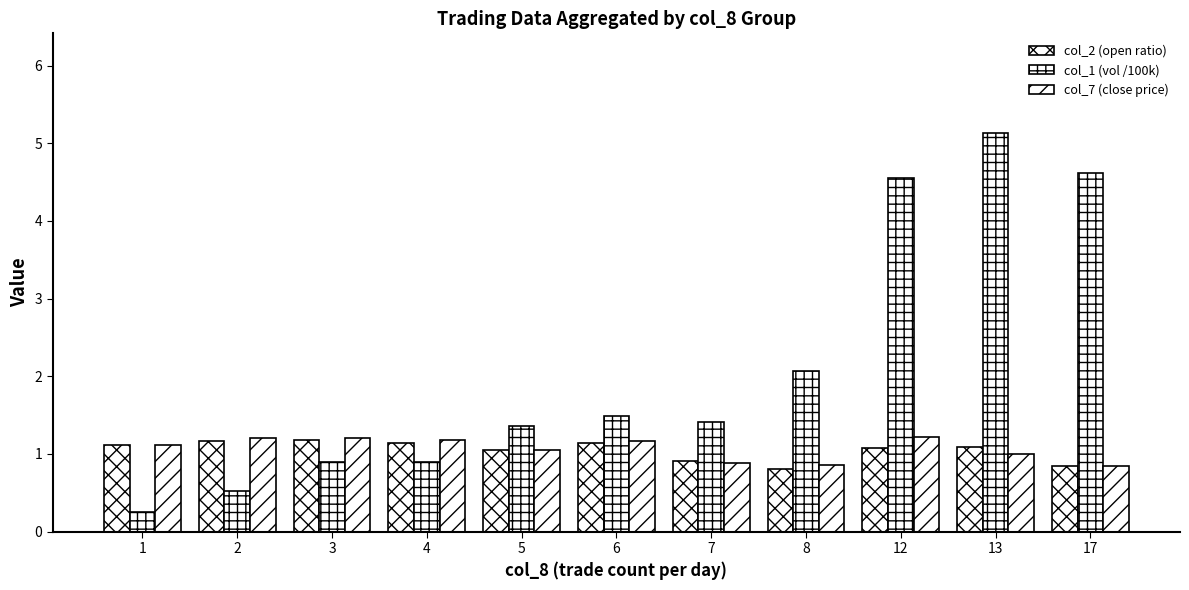

Are the bars horizontal?

No